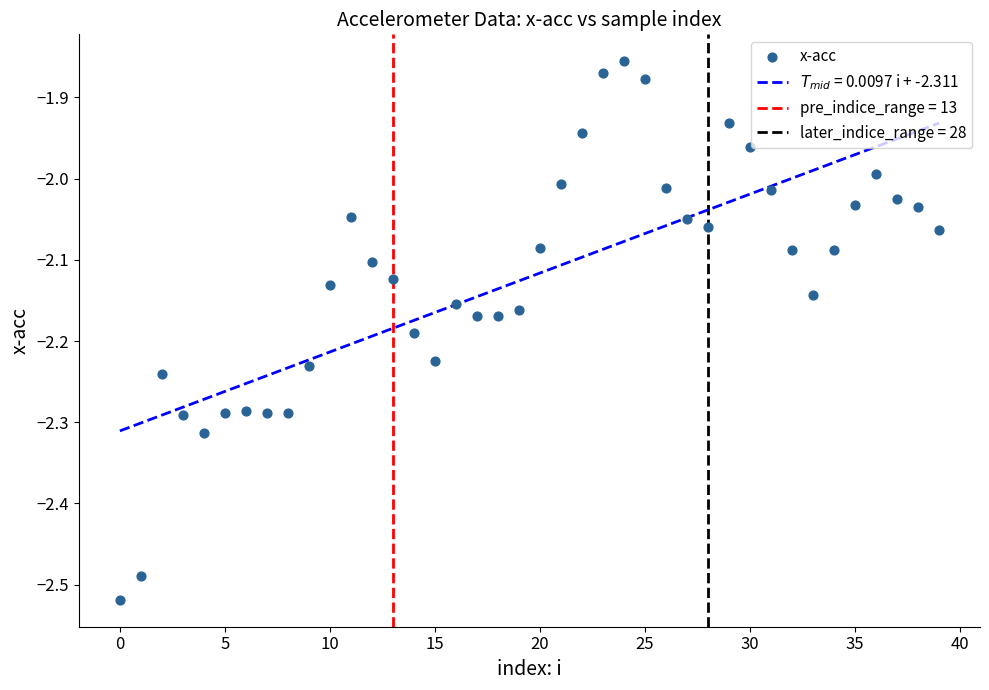

What is the range of Y values (max minus min)?

0.7